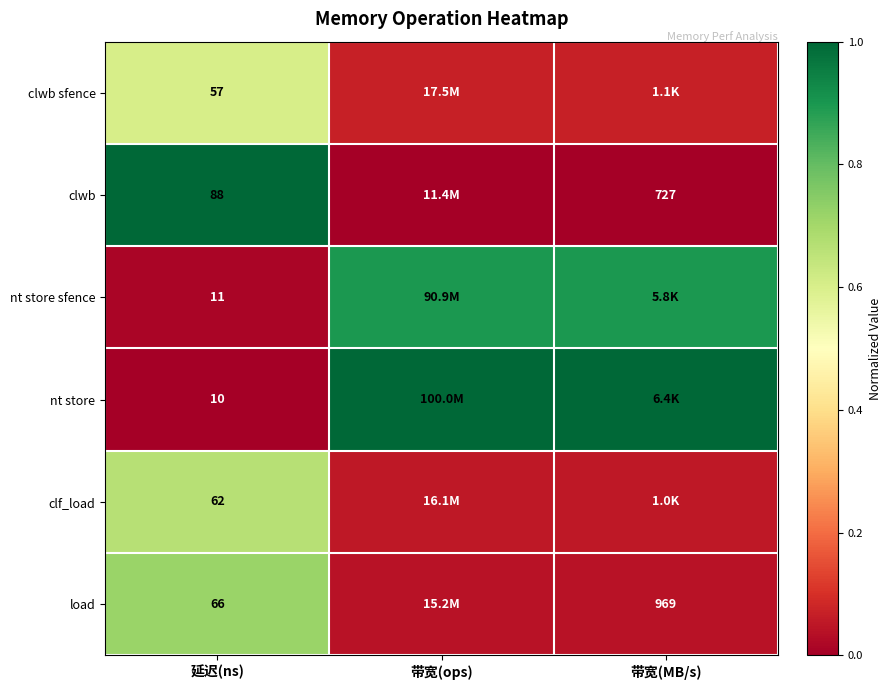

Is the value of load at 延迟(ns) greater than the value of nt store sfence at 延迟(ns)?

Yes